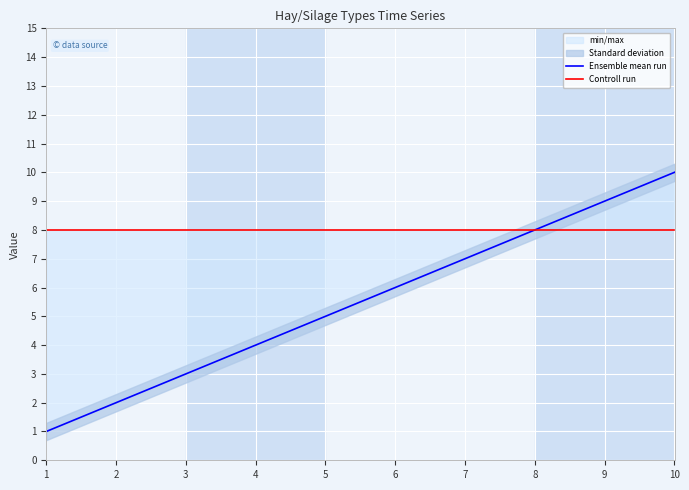

Does the chart display data point markers on the line(s)?

No